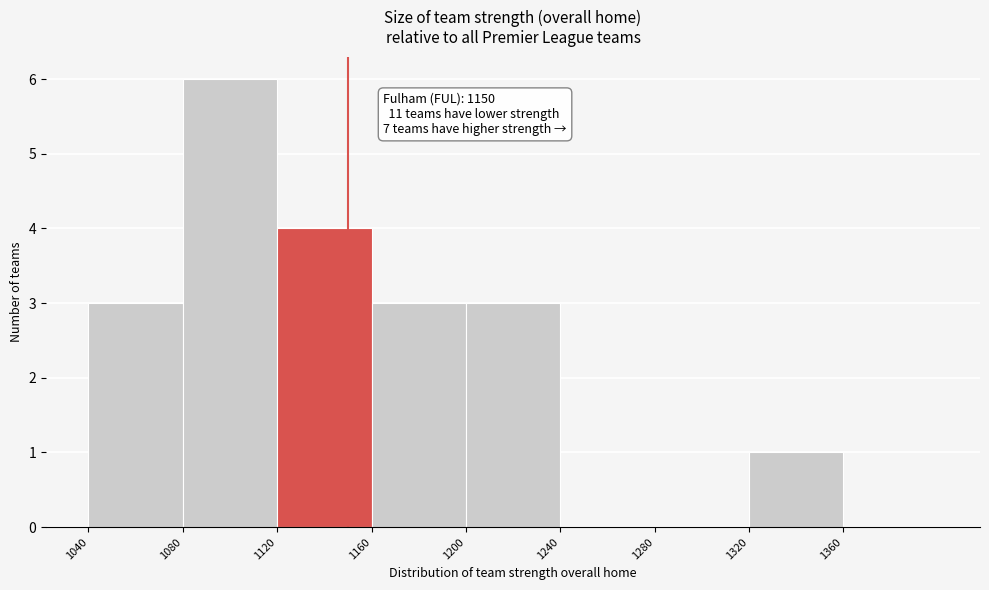

Over which range of the x-axis is the bar tallest?

1080 to 1120